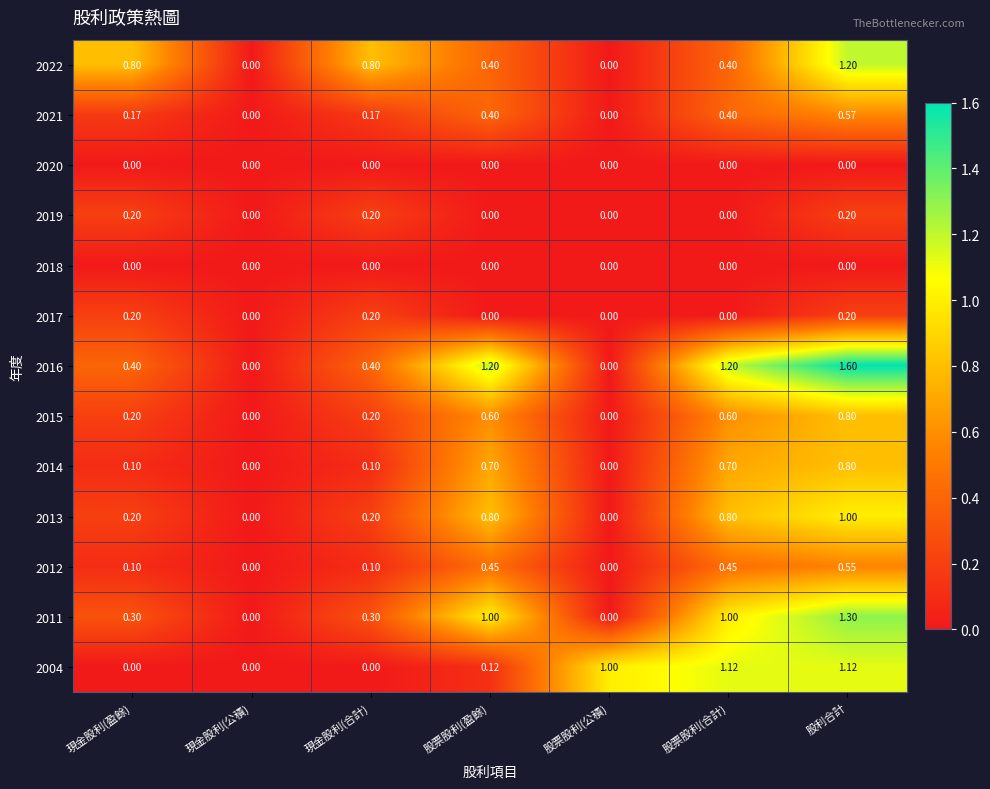

At which category does the chart reach its peak across all series?

股利合計